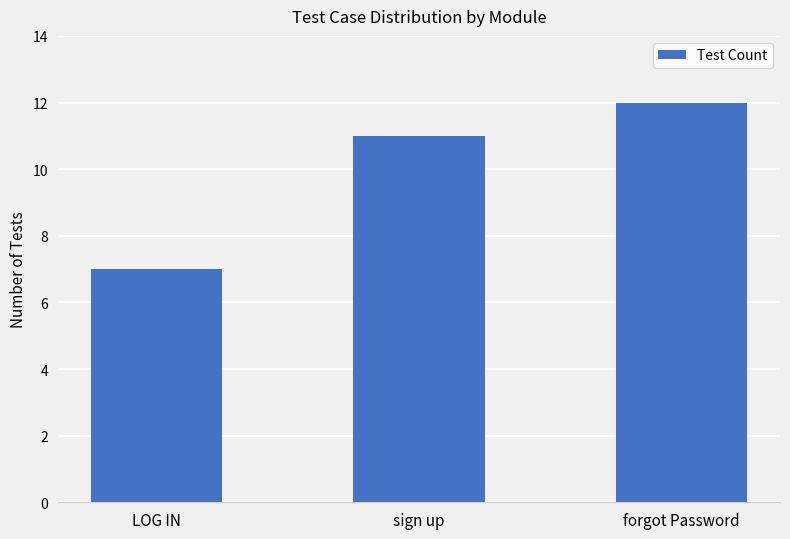

Reading left to right, what are all the values shown in this chart?

7	11	12